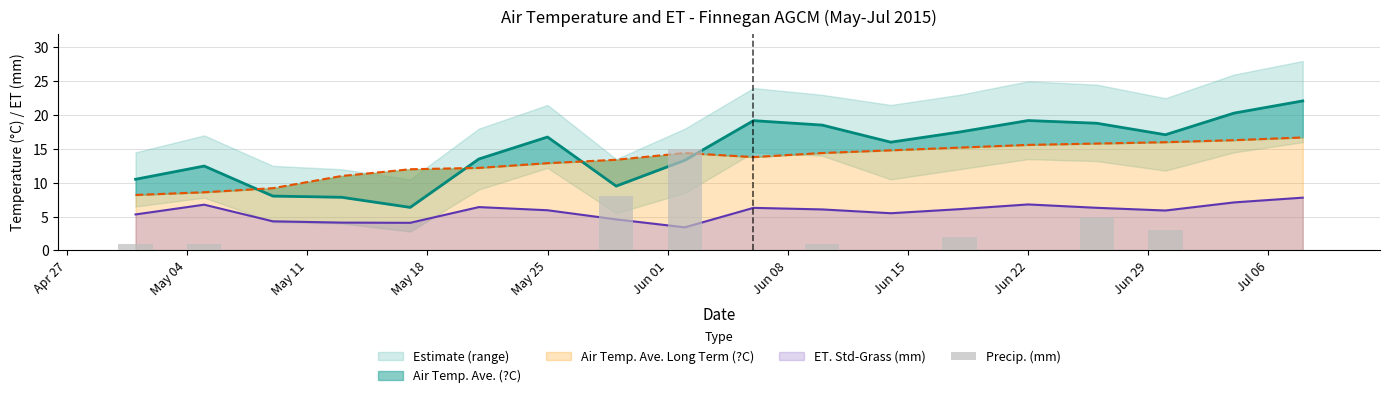

What is the value of the ET. Std-Grass (mm) bar at the 3rd from the left?

4.3